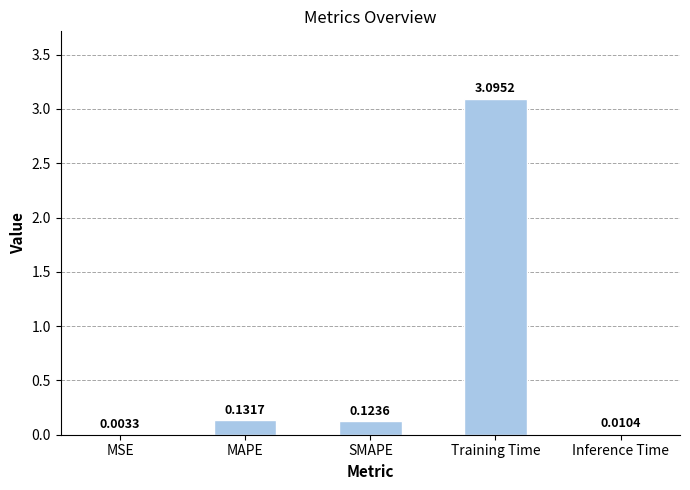

What is the change in value from MAPE to Inference Time?

-0.1